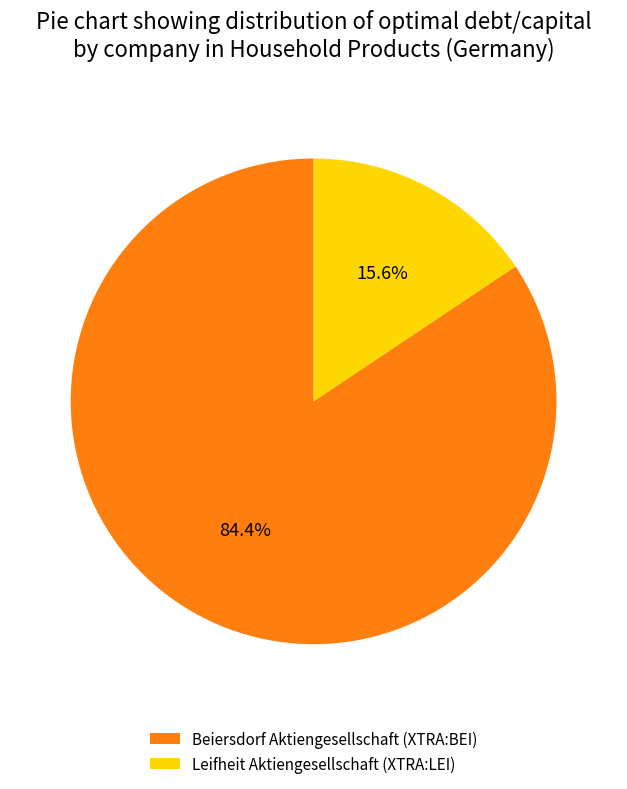

Which slice is the smallest?

Leifheit Aktiengesellschaft (XTRA:LEI)